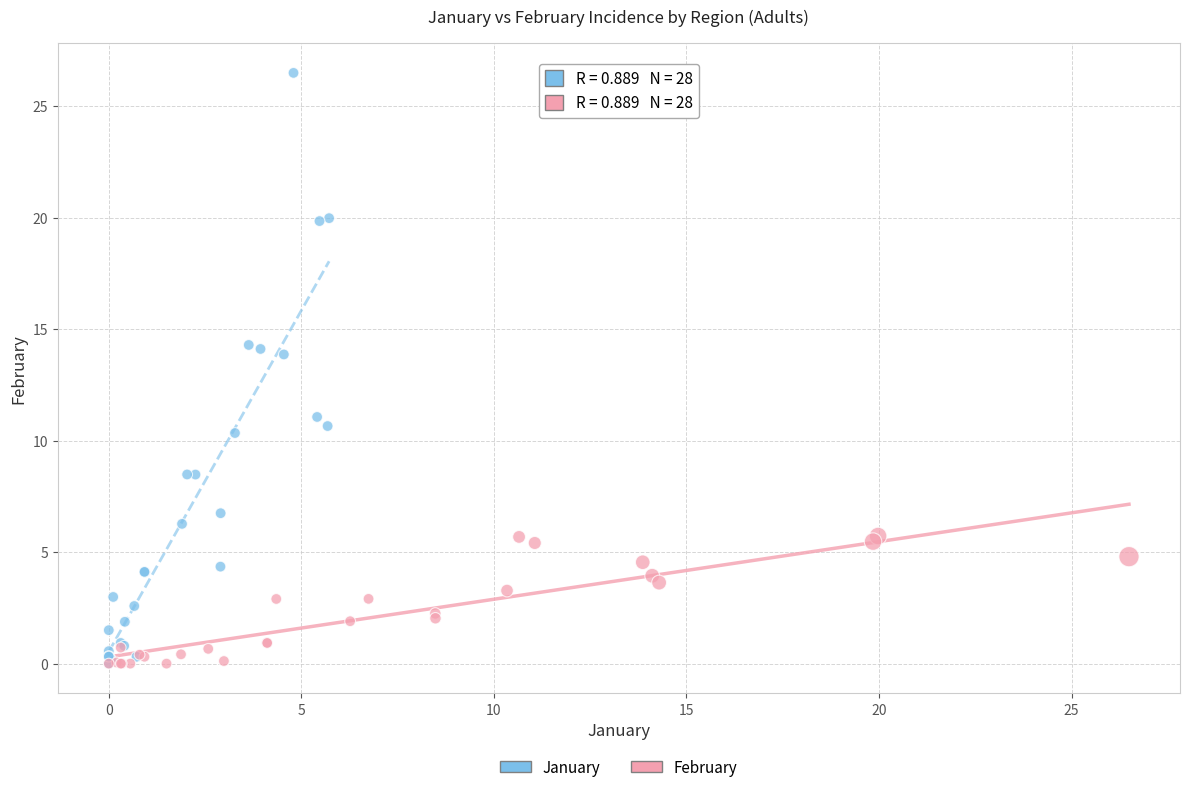

Which series contains the highest Y value?

January